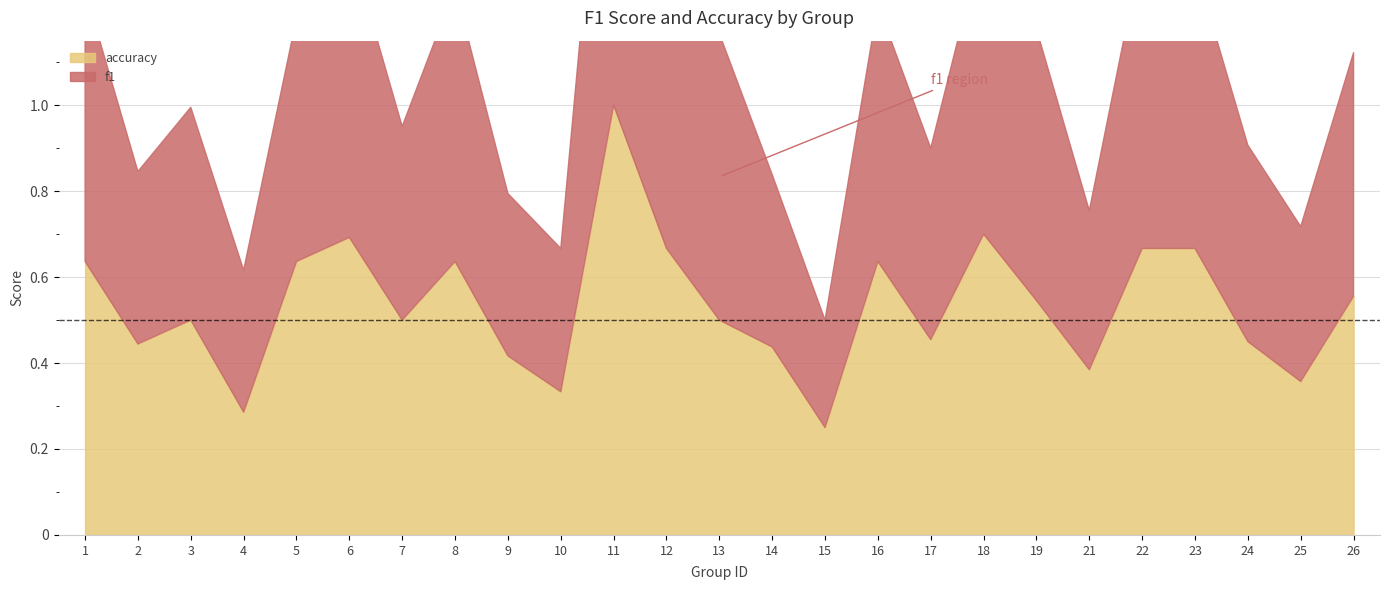

What is the minimum value shown in the chart?

0.2